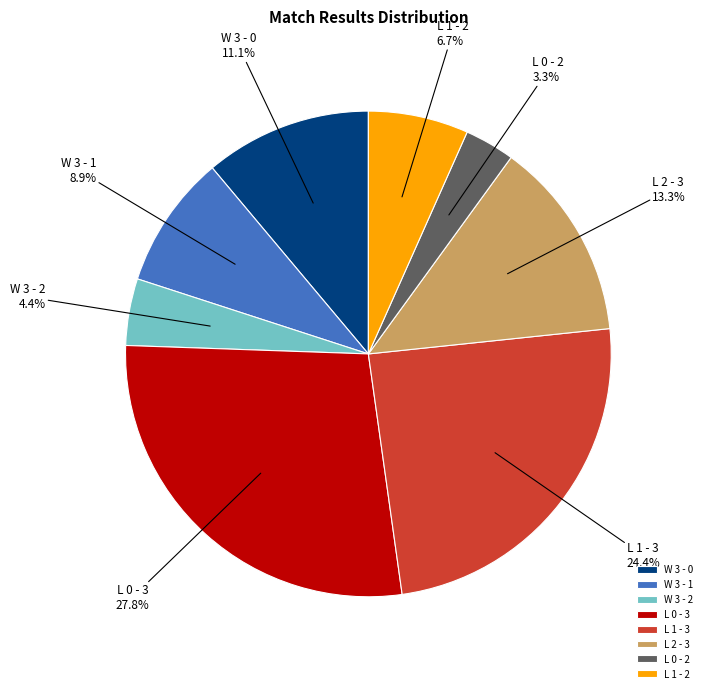

Is the sum of L 0 - 2 and L 1 - 3 greater than half?

No